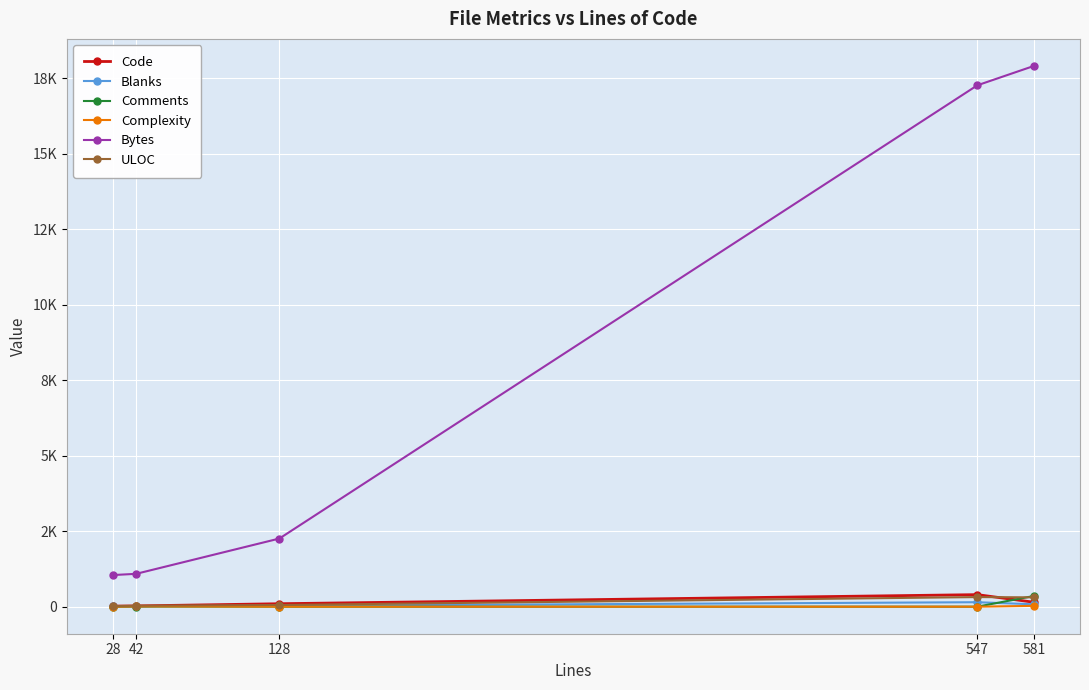

Does the chart have visible grid lines?

Yes